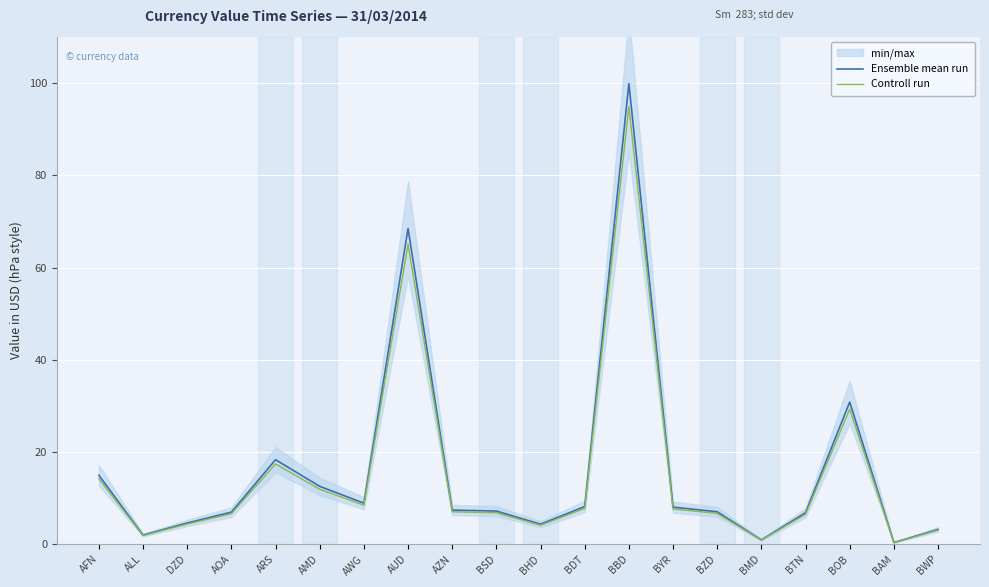

Is this an area chart (filled region under the line)?

No